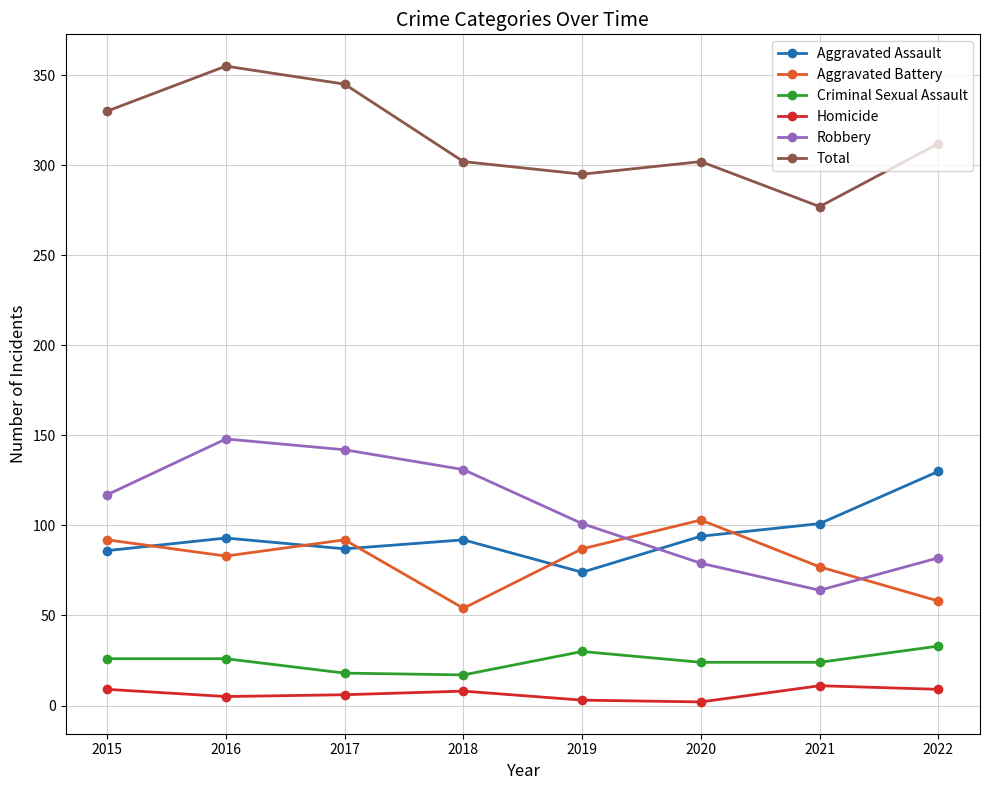

At how many categories does at least one series exceed 101?

8